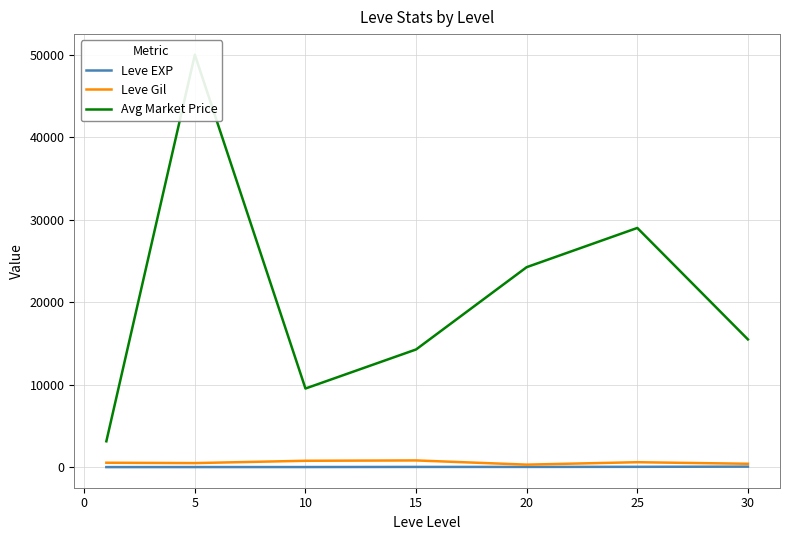

Rank the series by their maximum value, from lowest to highest.

Leve EXP, Leve Gil, Avg Market Price